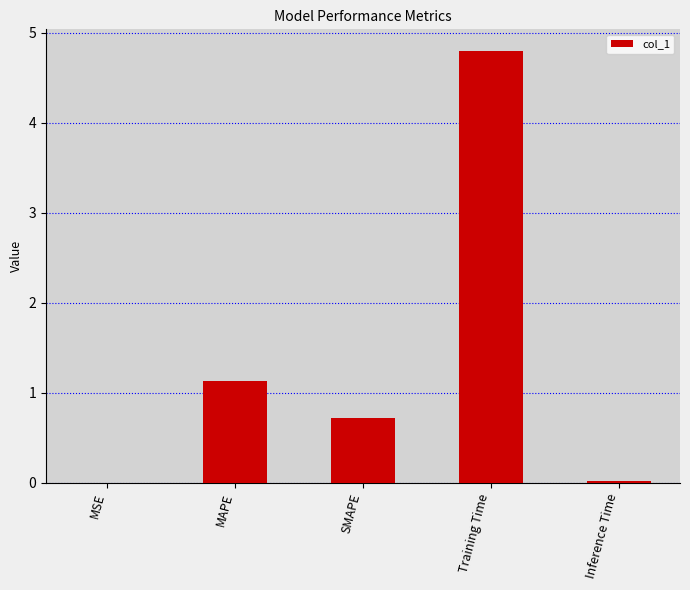

At which category does the chart reach its peak across all series?

Training Time